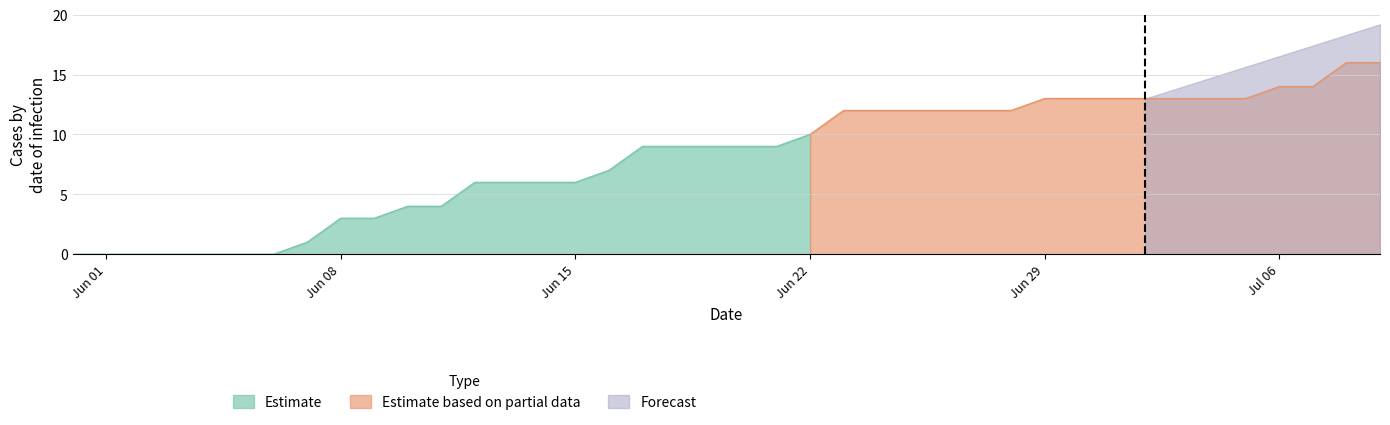

What is the maximum value for Estimate?

10